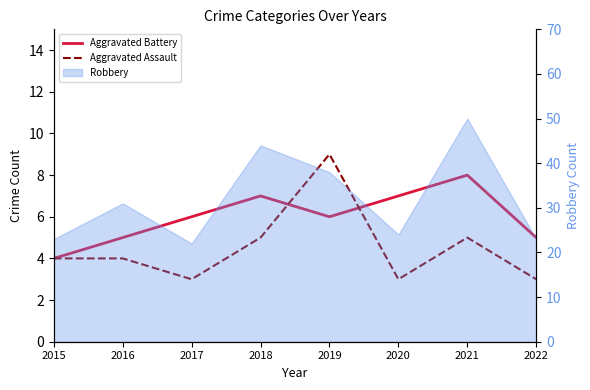

Where do Aggravated Battery and Aggravated Assault first cross each other?

2018 and 2019